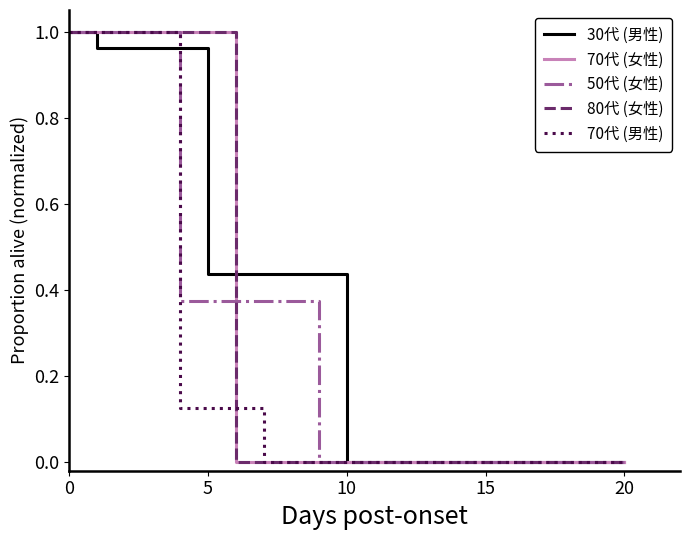

True or false: 80代 (女性) and 70代 (男性) cross at least once.

False